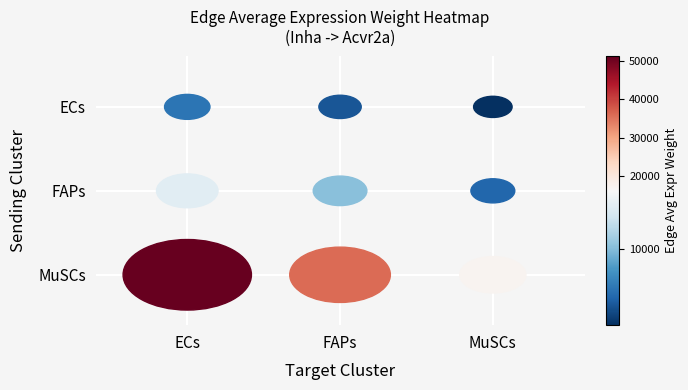

What is the change in value from ECs_FAPs to FAPs_FAPs?

+6202.9